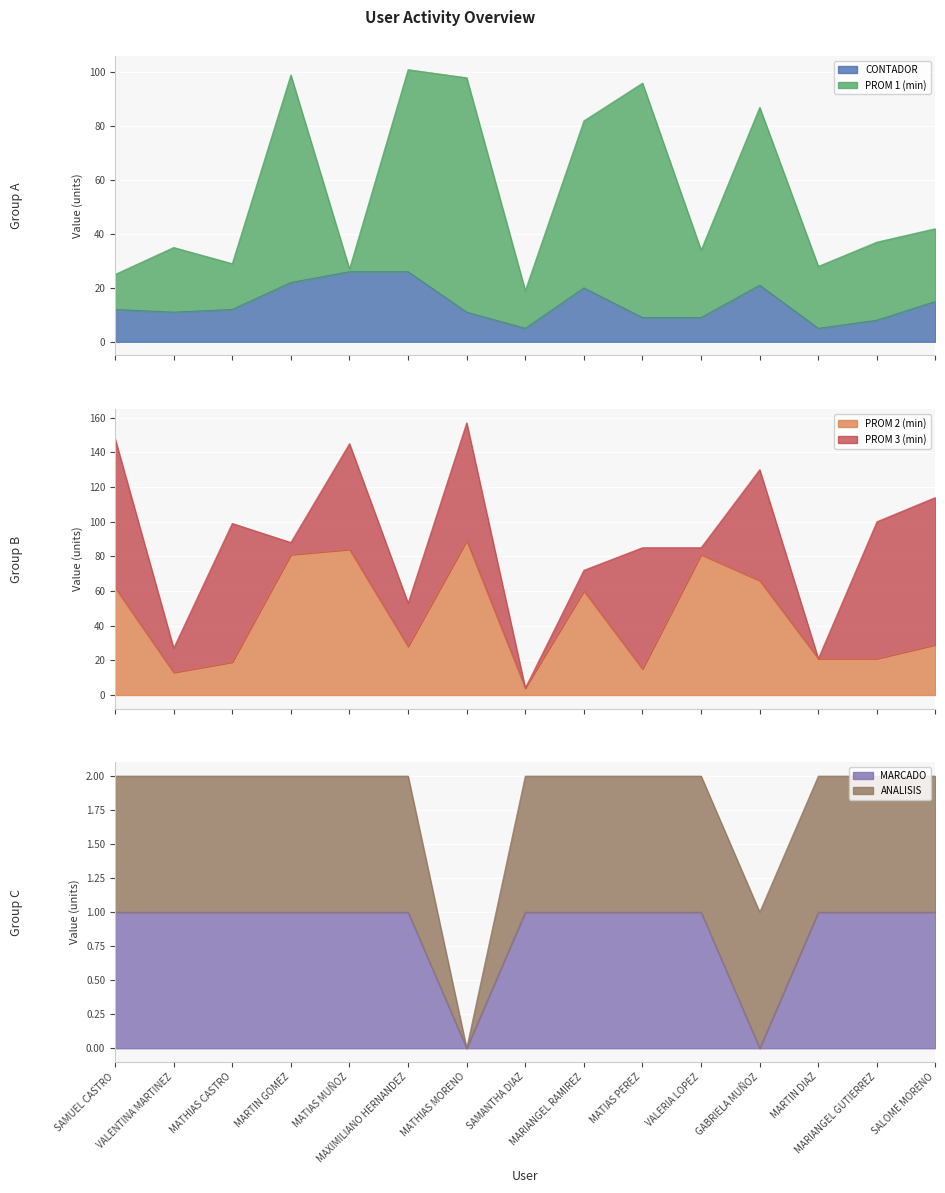

True or false: CONTADOR and PROM 2 (min) intersect in this chart.

True